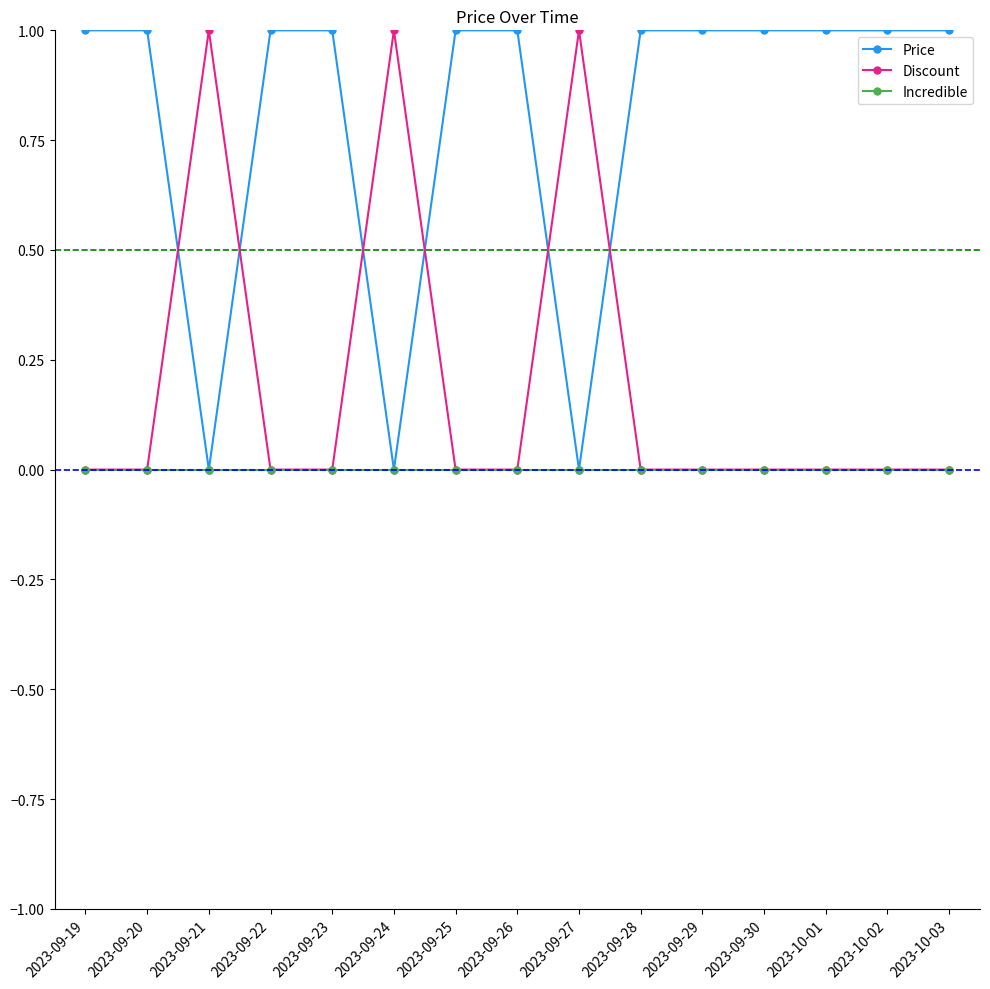

List the series in order of their overall mean, lowest first.

Incredible, Discount, Price